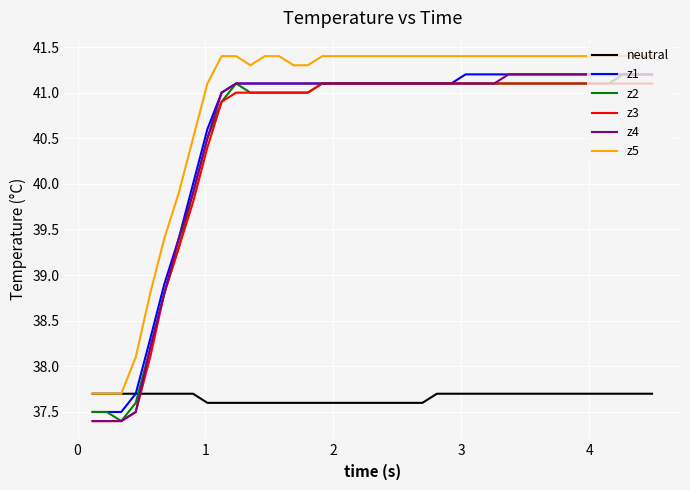

What is the highest value of the z5 series?

41.4